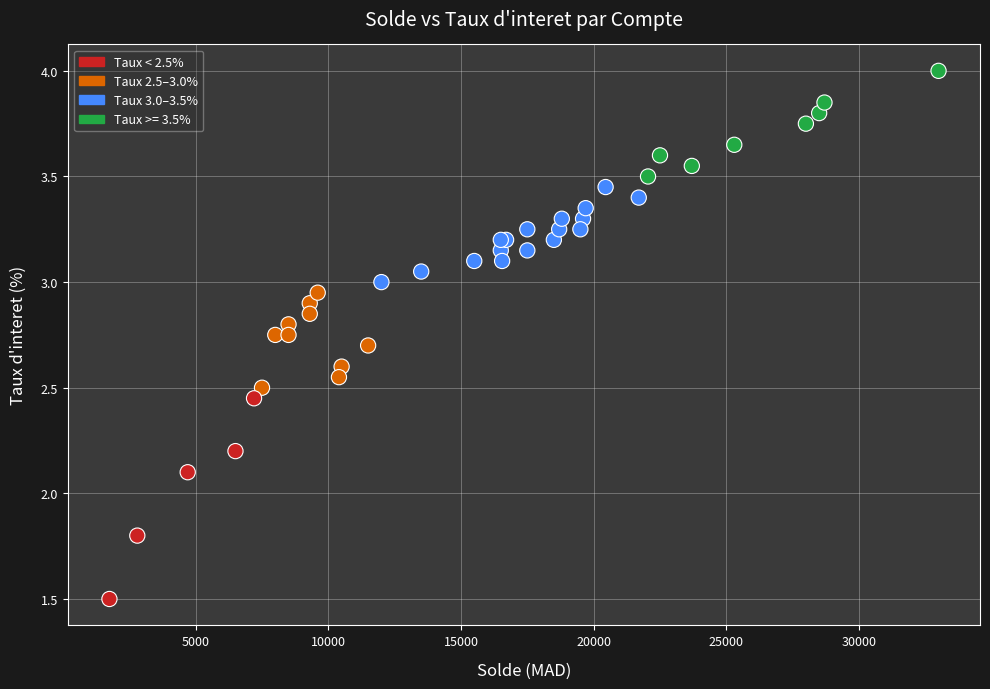

What Y value in the scatter plot is closest to 2?

2.1